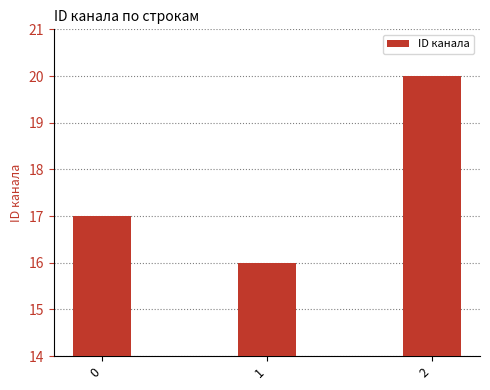

Rank the categories by value from lowest to highest.

1, 0, 2